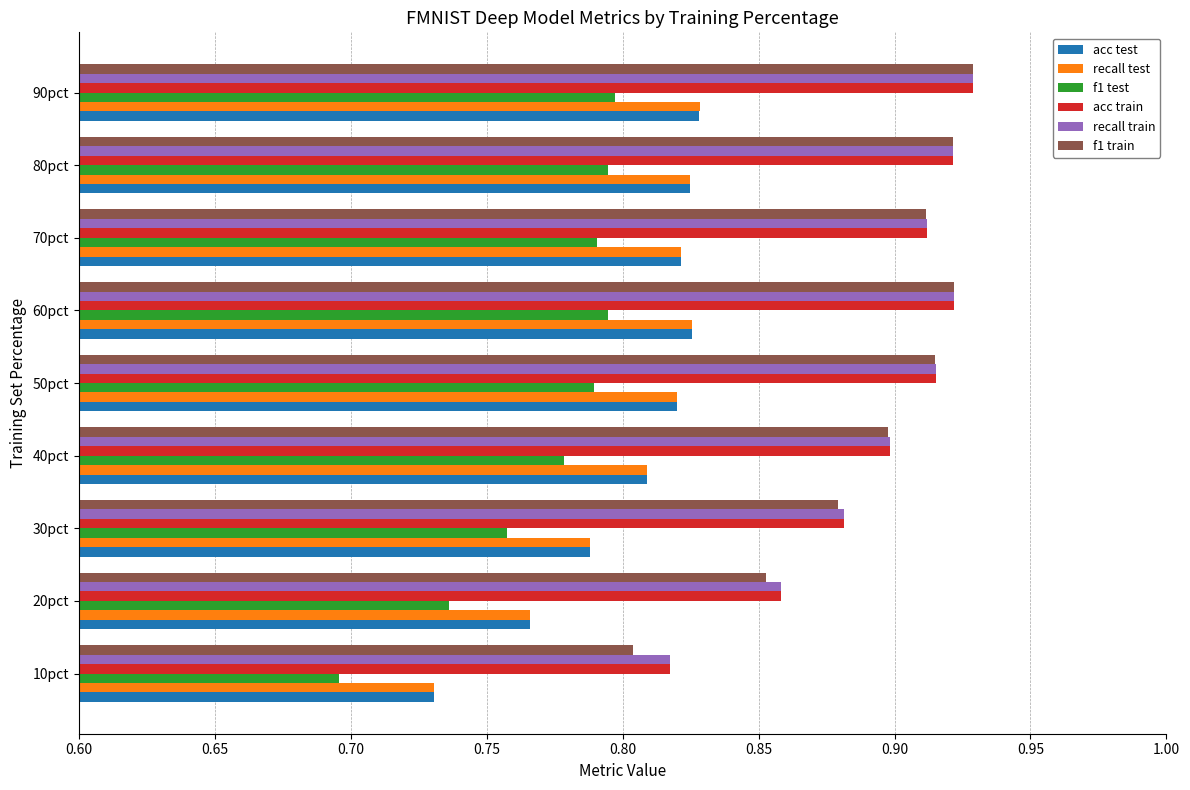

Which series changed the most between 20pct and 90pct?

f1 train